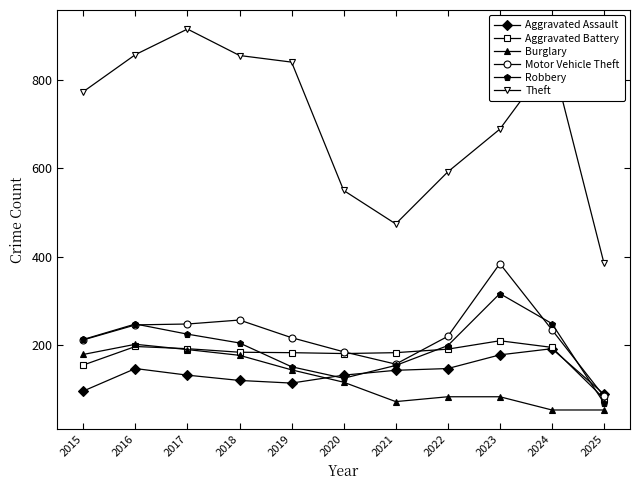

Rank the series by their maximum value, from highest to lowest.

Theft, Motor Vehicle Theft, Robbery, Aggravated Battery, Burglary, Aggravated Assault